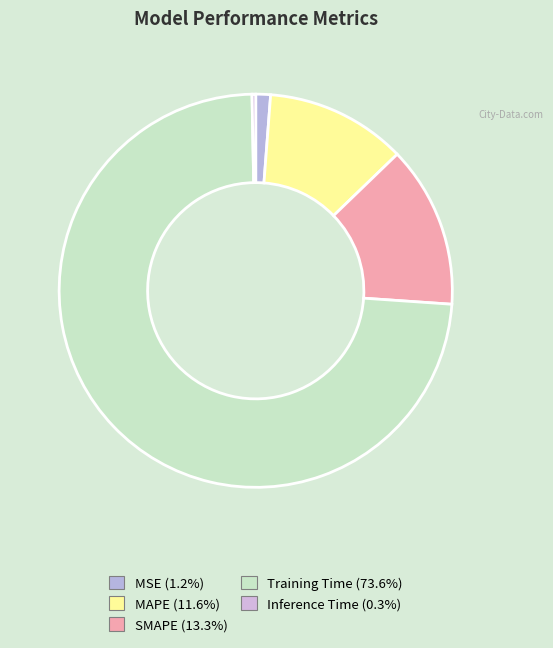

To the nearest percent, what is the difference between the MSE and Training Time slice percentages?

72%